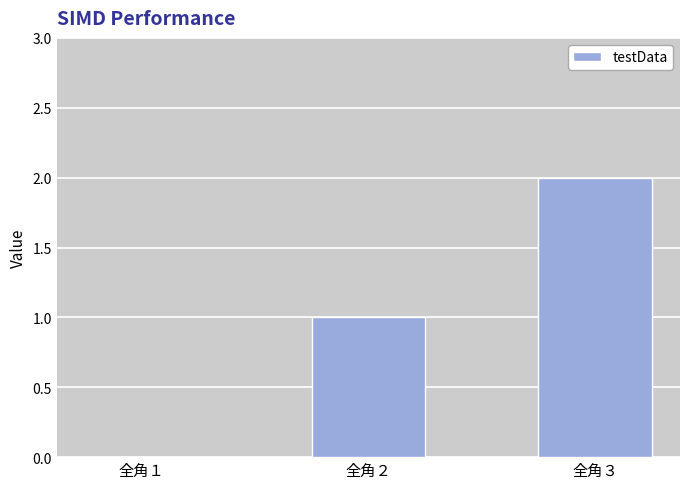

What is the change in value from 全角１ to 全角２?

+1